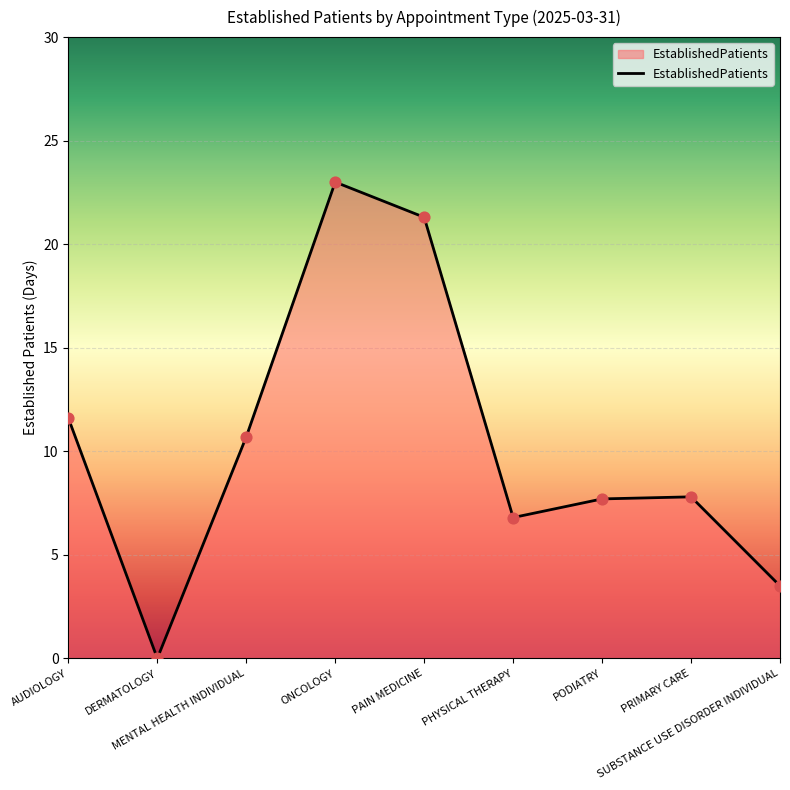

What is the ratio of the value at PAIN MEDICINE to the value at ONCOLOGY?

0.9